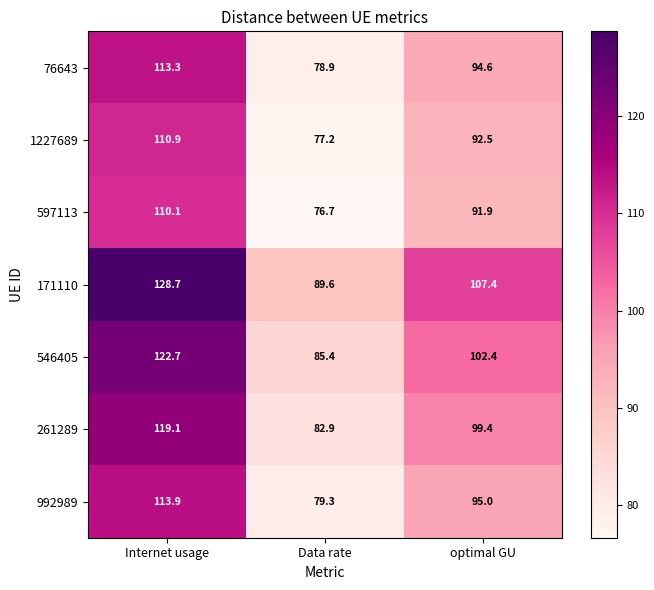

At Internet usage, list the series in order from largest to smallest.

171110, 546405, 261289, 992989, 76643, 1227689, 597113